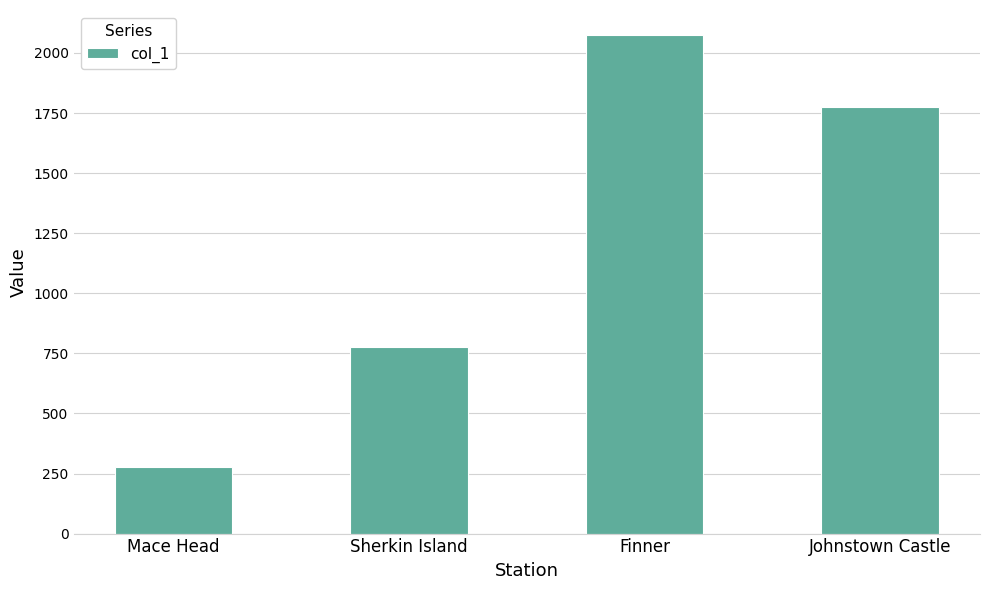

Between Finner and Sherkin Island, which is larger?

Finner